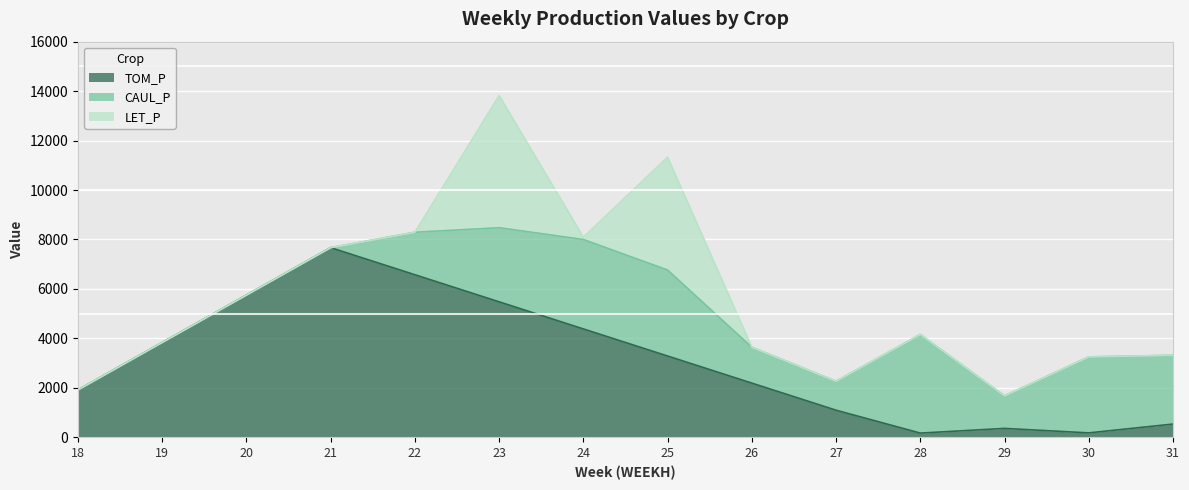

Does the chart display data point markers on the line(s)?

No